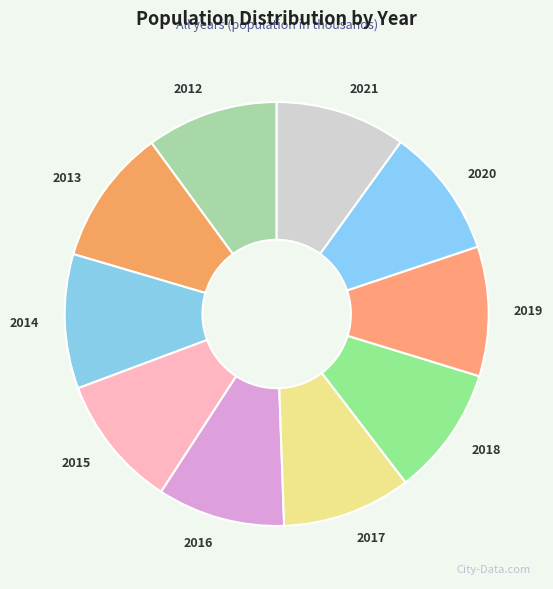

Combined, do 2017 and 2018 account for over 50%?

No